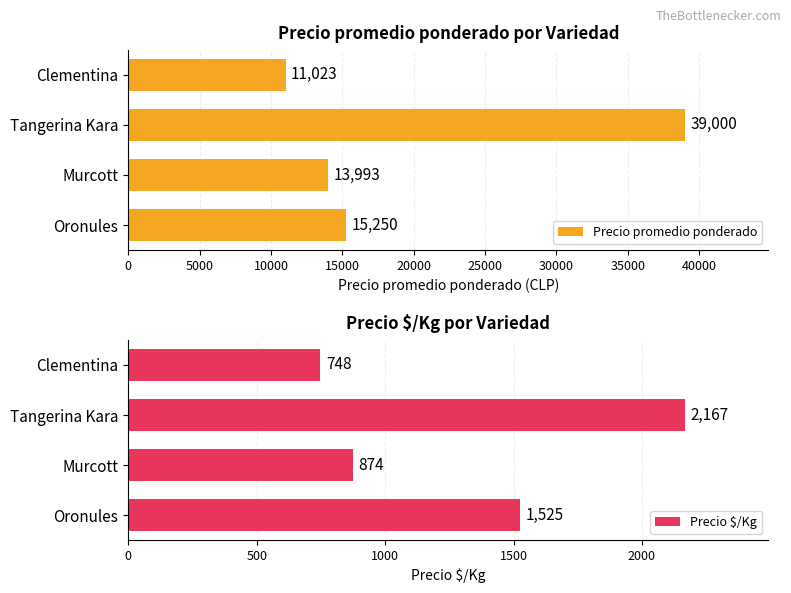

What is the difference between the maximum and second lowest values in the Precio $/Kg series?

1293